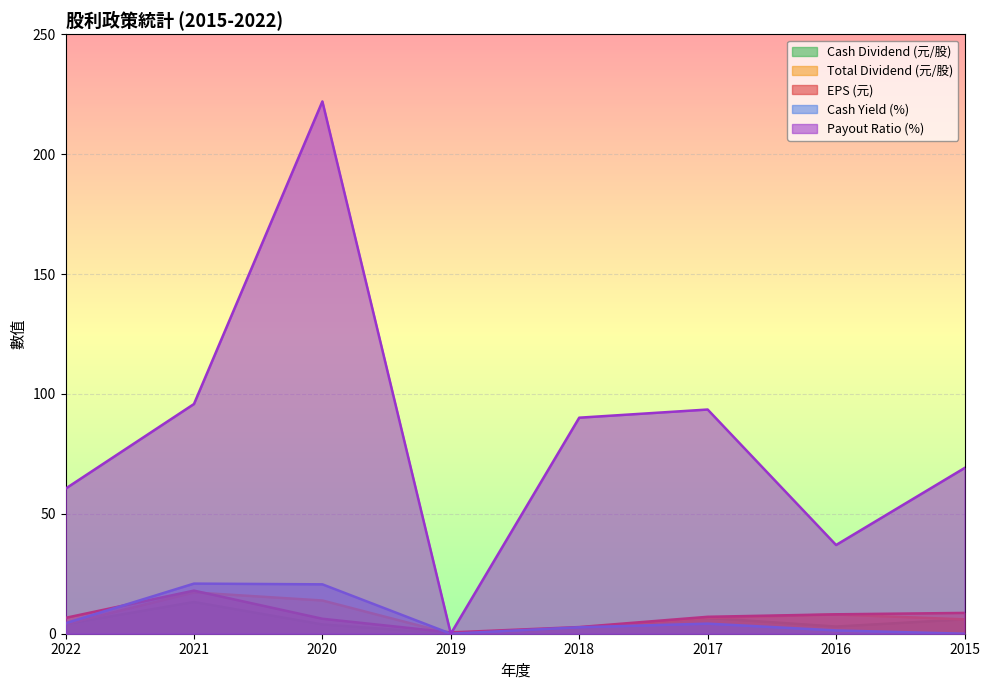

Reading right to left, transcribe all the data shown in this chart.

Cash Dividend (元/股): 2015=6.0	2016=3.0	2017=6.6	2018=2.5	2019=0.0	2020=3.9	2021=13.2	2022=4.0
Total Dividend (元/股): 2015=6.0	2016=8.0	2017=6.6	2018=2.5	2019=0.0	2020=13.9	2021=17.2	2022=4.0
EPS (元): 2015=8.7	2016=8.1	2017=7.1	2018=2.8	2019=0.6	2020=6.2	2021=18.0	2022=6.6
Cash Yield (%): 2015=0.0	2016=1.4	2017=4.2	2018=2.7	2019=0.0	2020=20.6	2021=20.9	2022=4.4
Payout Ratio (%): 2015=69.1	2016=37.0	2017=93.5	2018=90.1	2019=0.0	2020=222.0	2021=95.8	2022=60.5